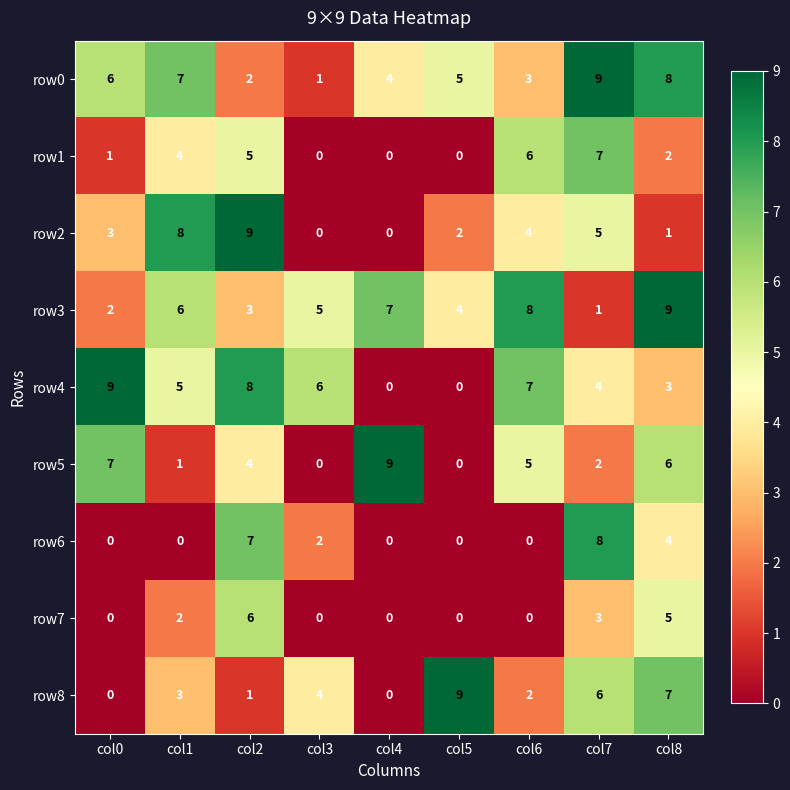

How many values in the row8 series are below 3?

4